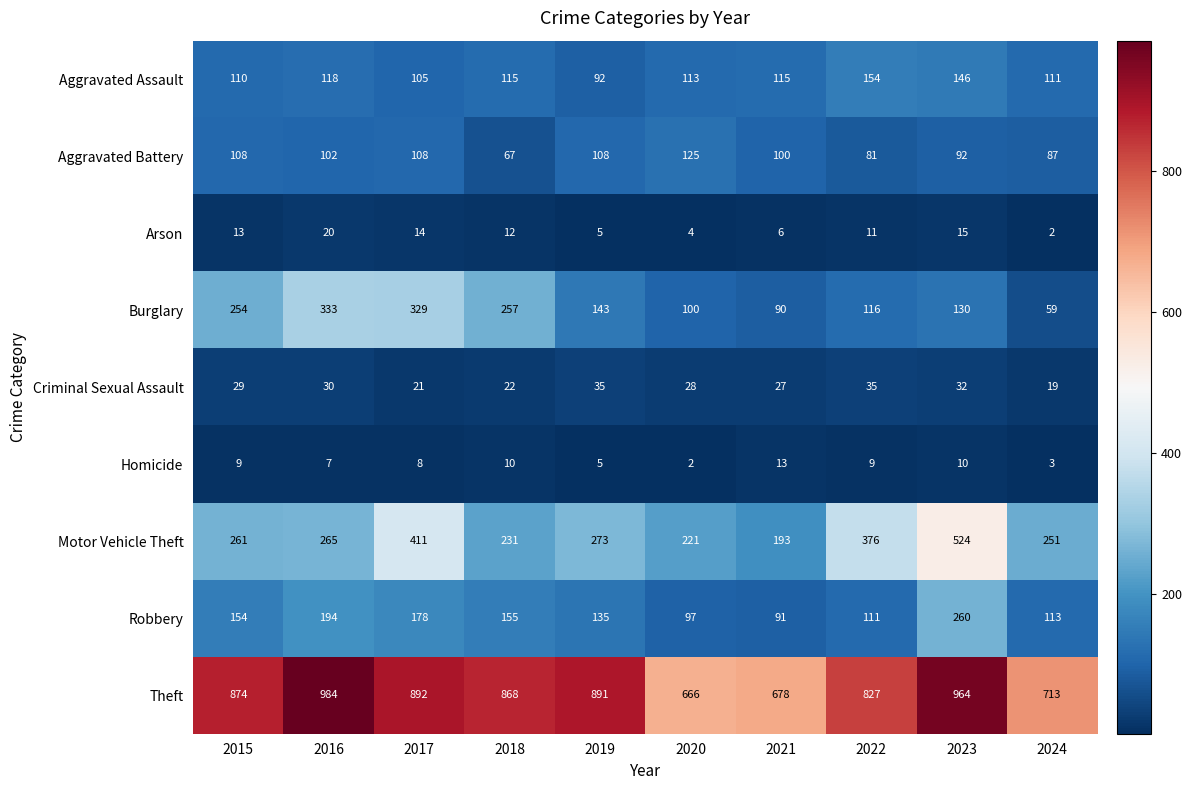

Count the number of data series in this chart.

9